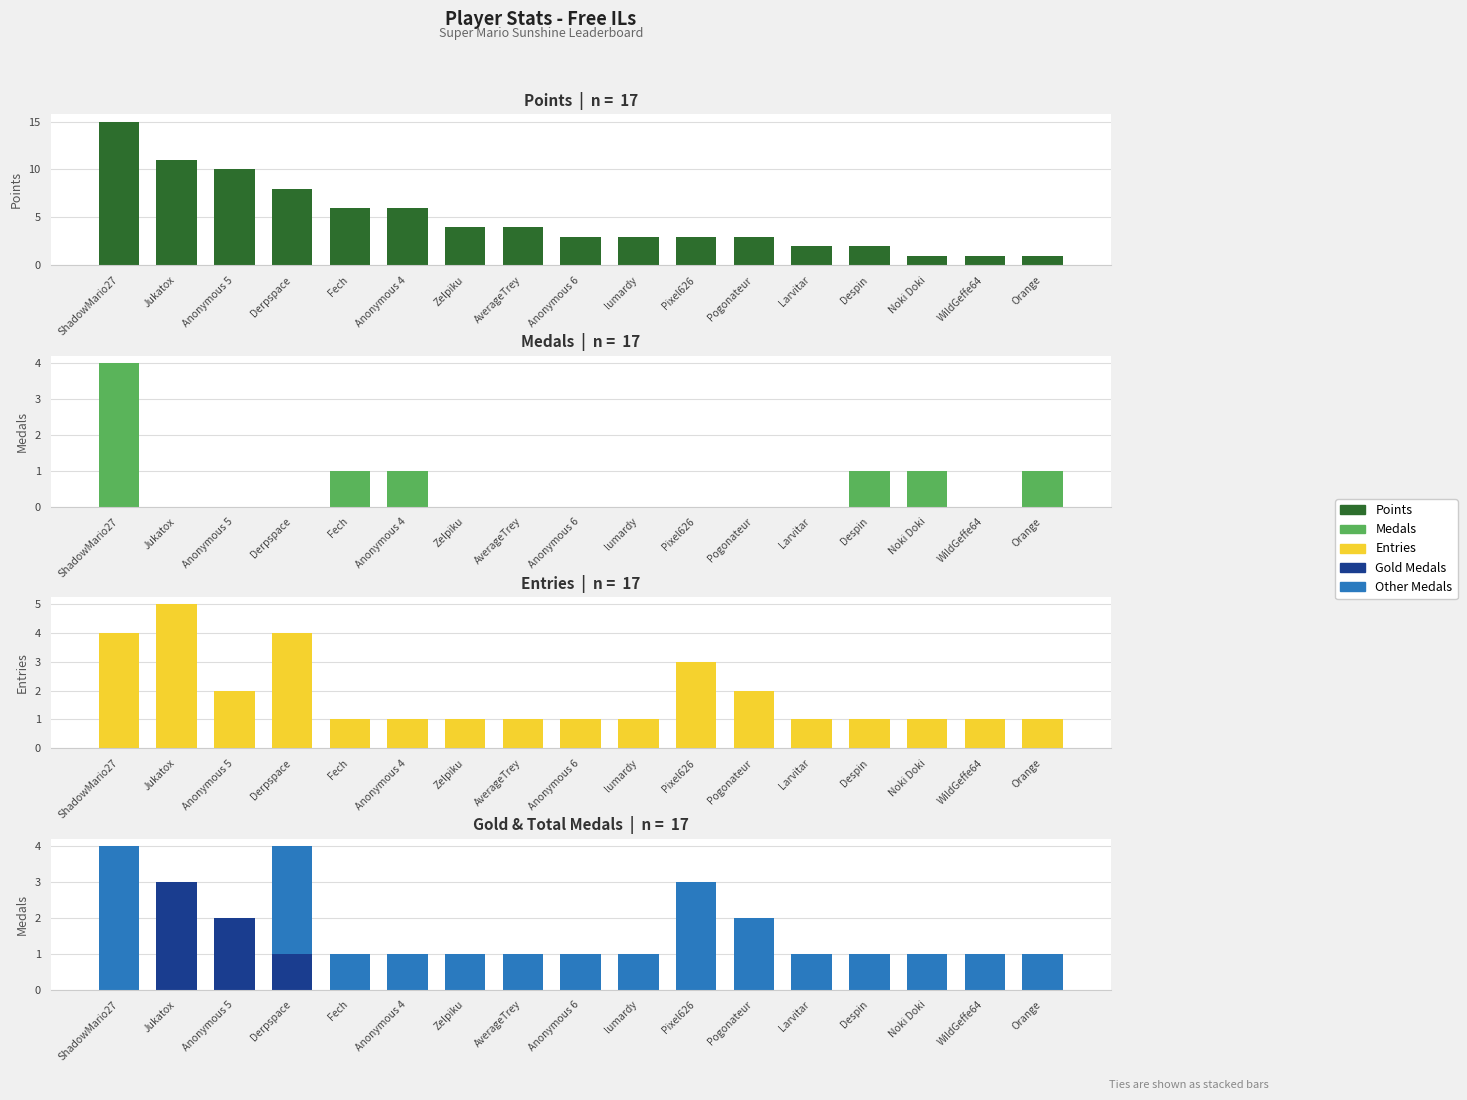

What is the maximum value for Entries?

5